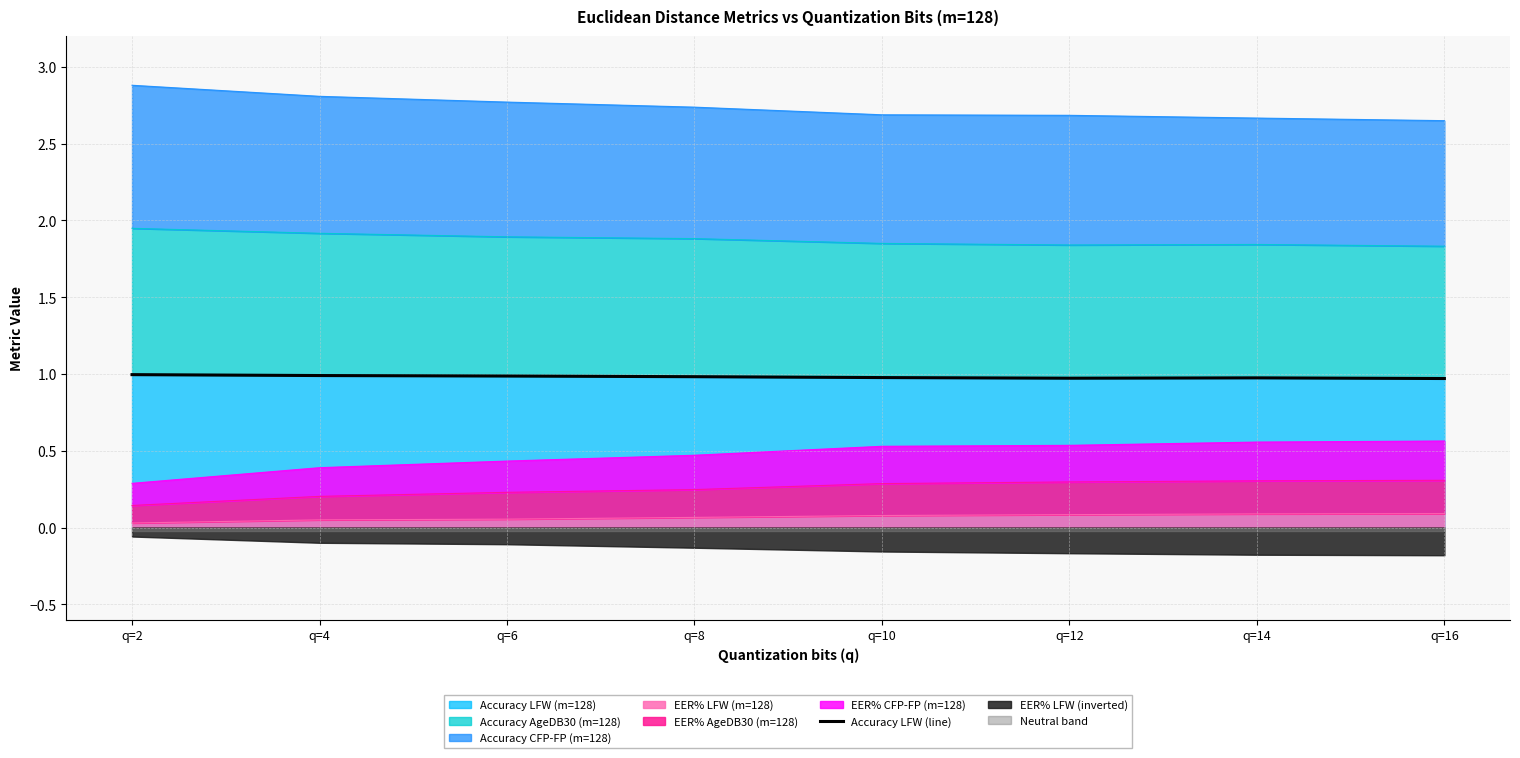

Rank the categories by value from lowest to highest.

q=16, q=12, q=14, q=10, q=8, q=6, q=4, q=2